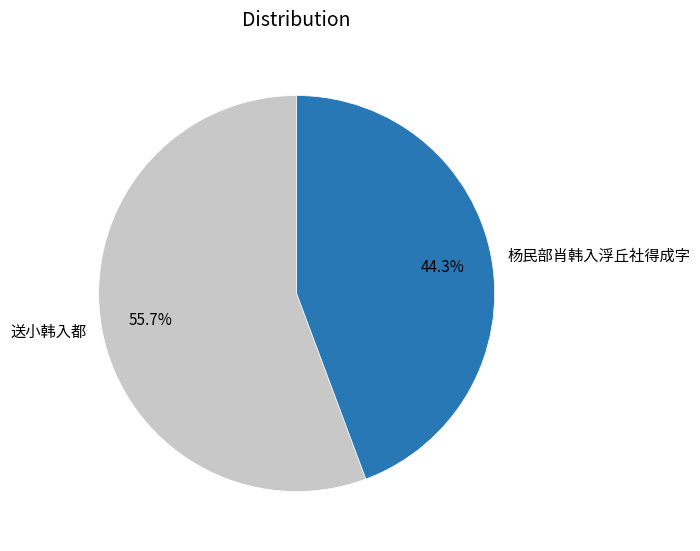

Combined, do 送小韩入都 and 杨民部肖韩入浮丘社得成字 account for over 50%?

Yes